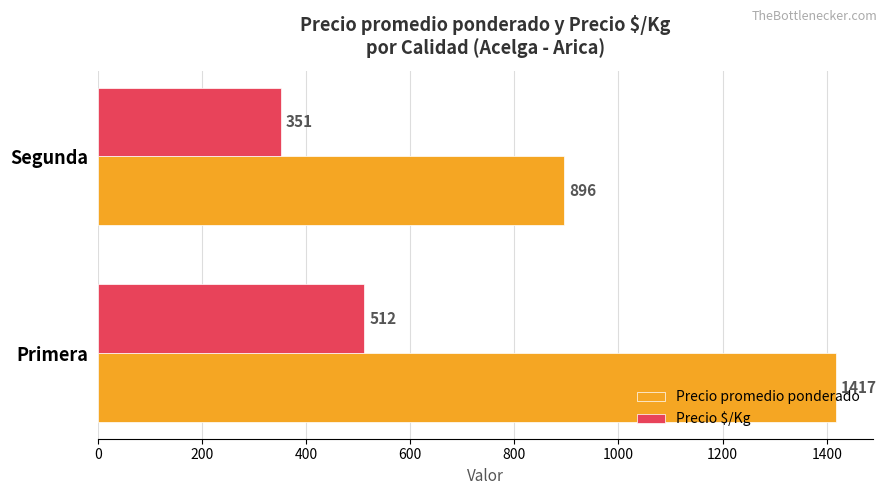

List the series in order of their overall mean, highest first.

Precio promedio ponderado, Precio $/Kg